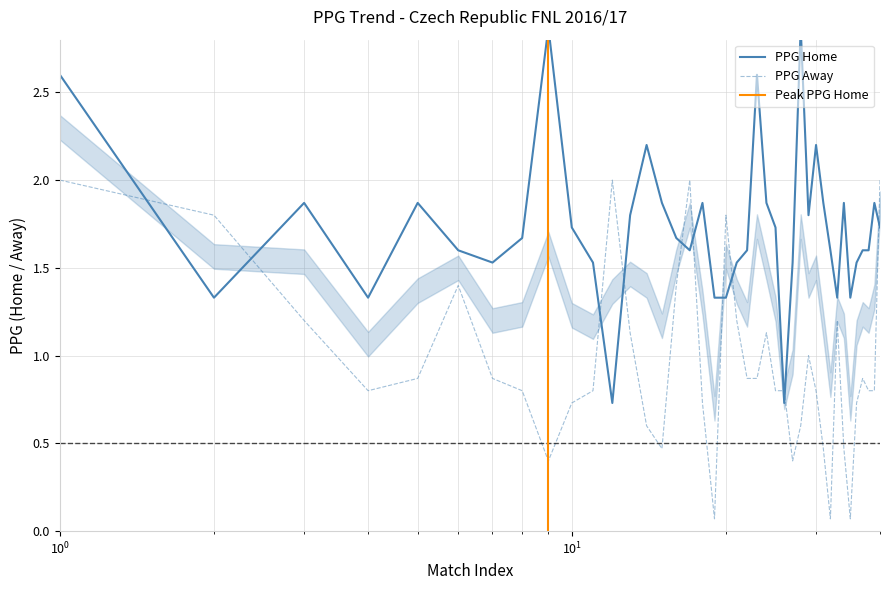

True or false: ppg_away and ppg_home cross at least once.

True